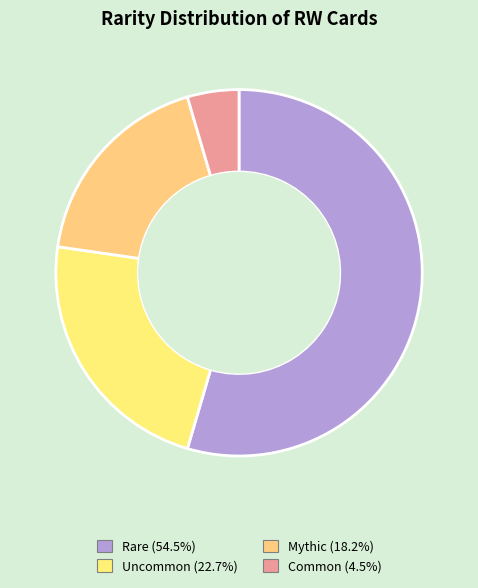

How many slices are in this pie chart?

4